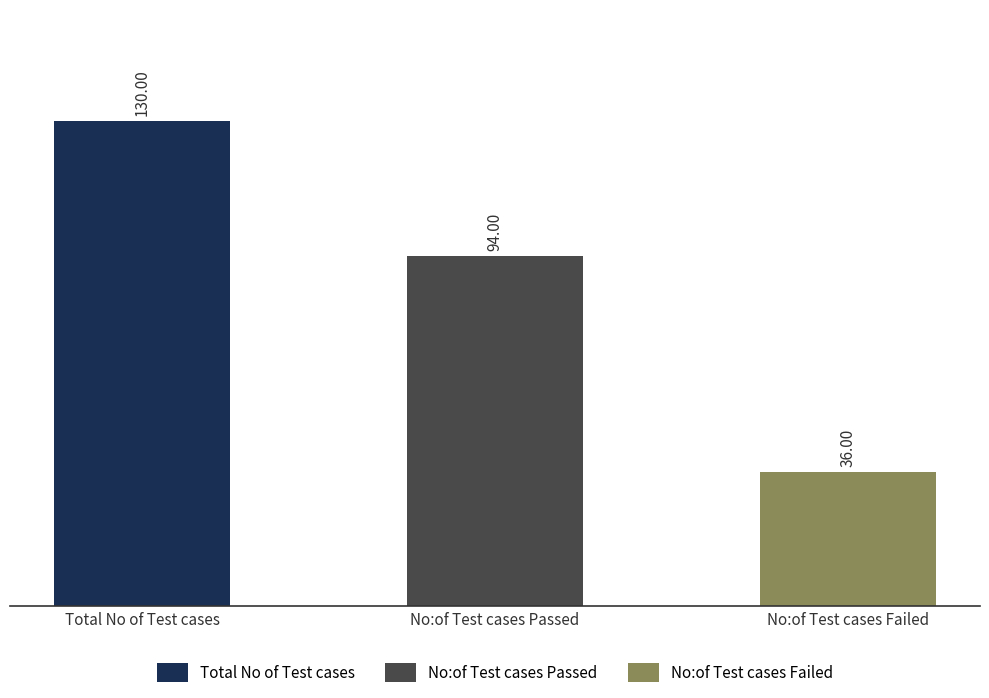

Reading right to left, transcribe all the data shown in this chart.

36	94	130